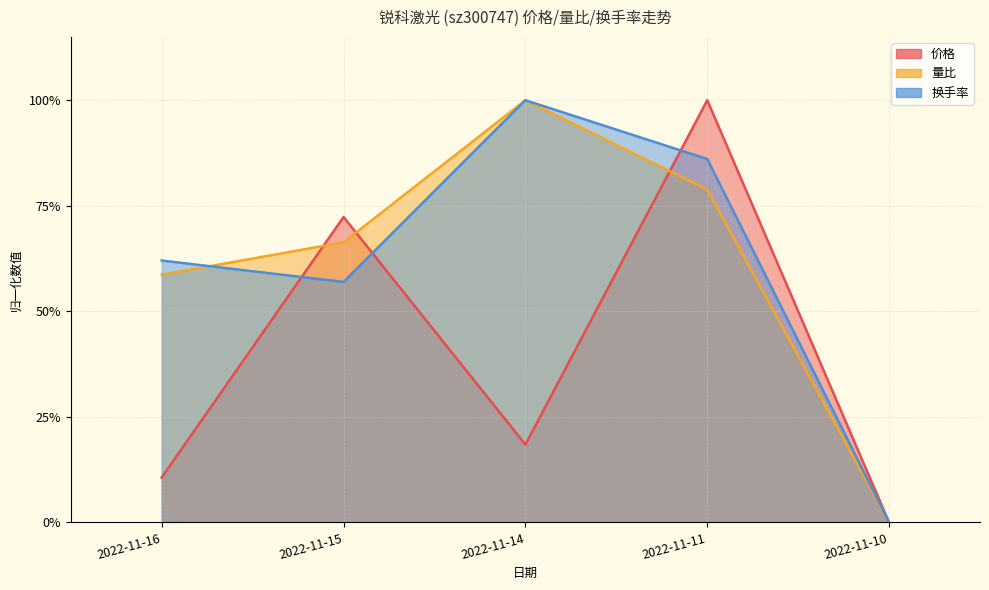

Which series ends up on top after the final intersection of 量比 and 价格?

价格